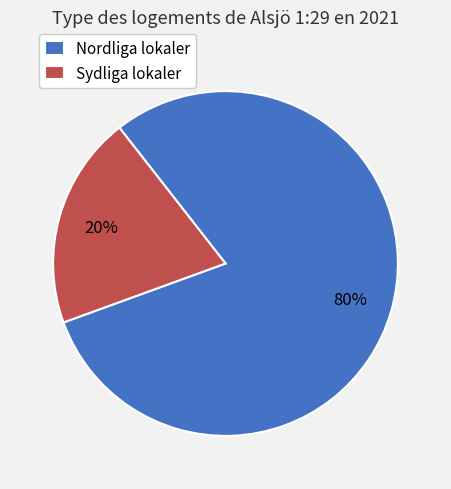

Which slice is the smallest?

Sydliga lokaler